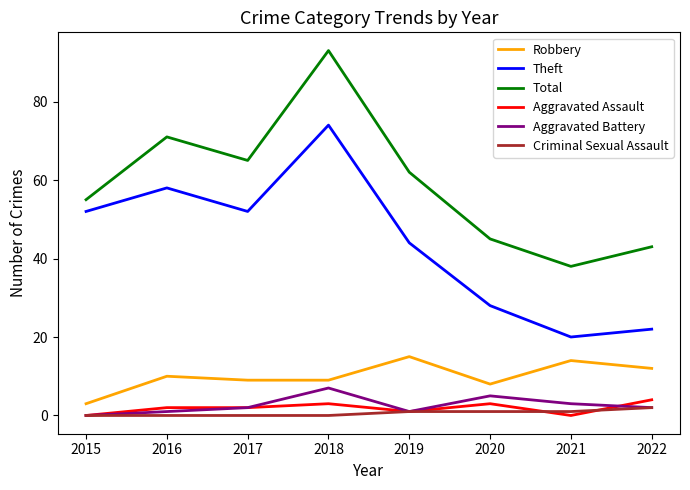

The Robbery series shows 9 at 2017. True or false?

True